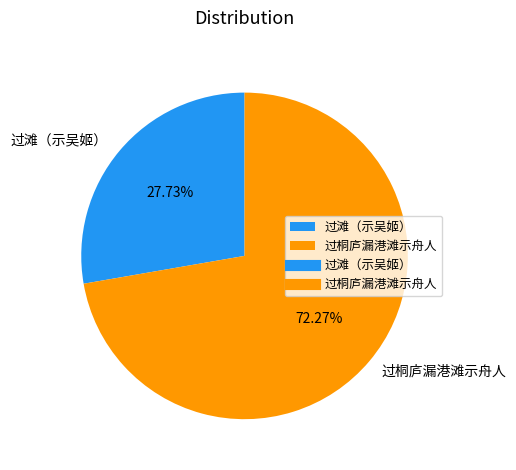

What is the smallest slice in the pie chart?

过滩（示吴姬）